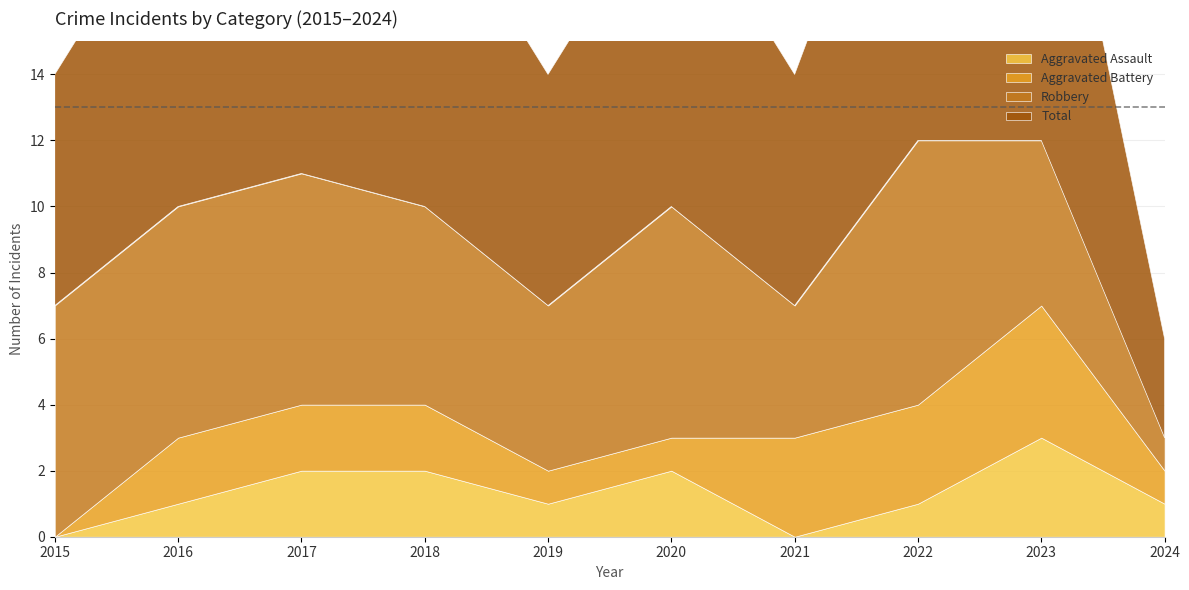

How many data points in Aggravated Battery are less than 2?

4